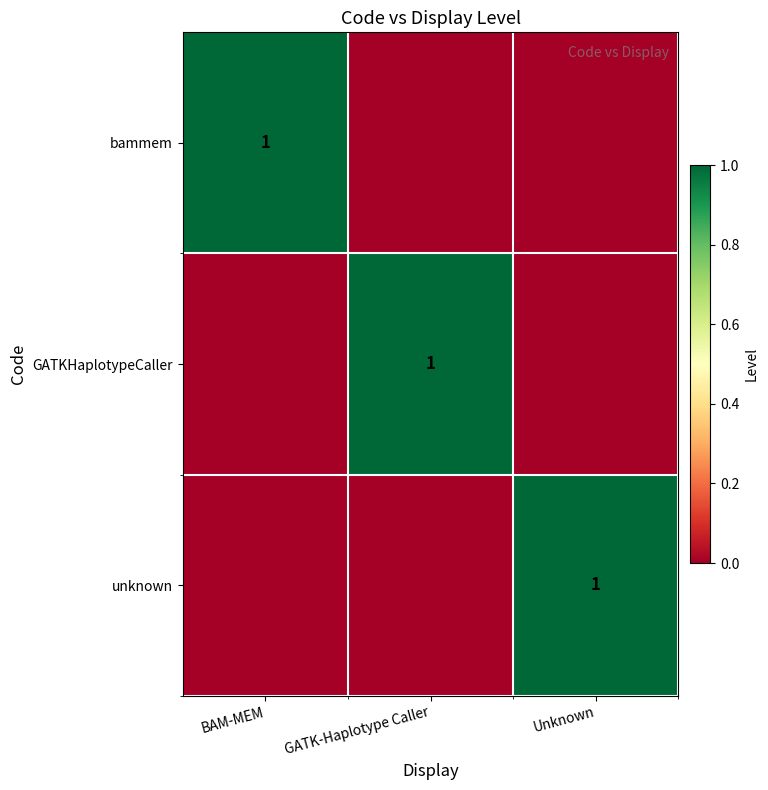

The value of GATKHaplotypeCaller at GATK-Haplotype Caller is 1. True or false?

True